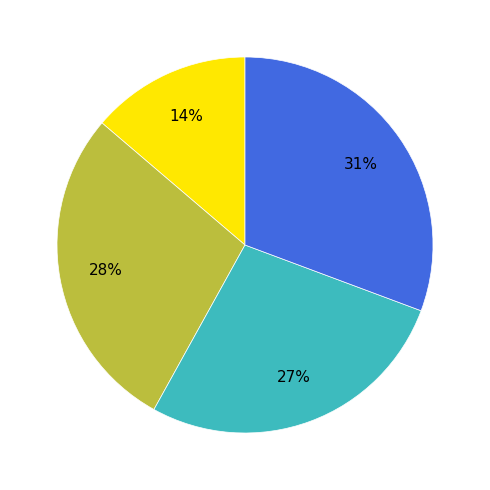

Is there any slice that represents more than half of the pie?

No